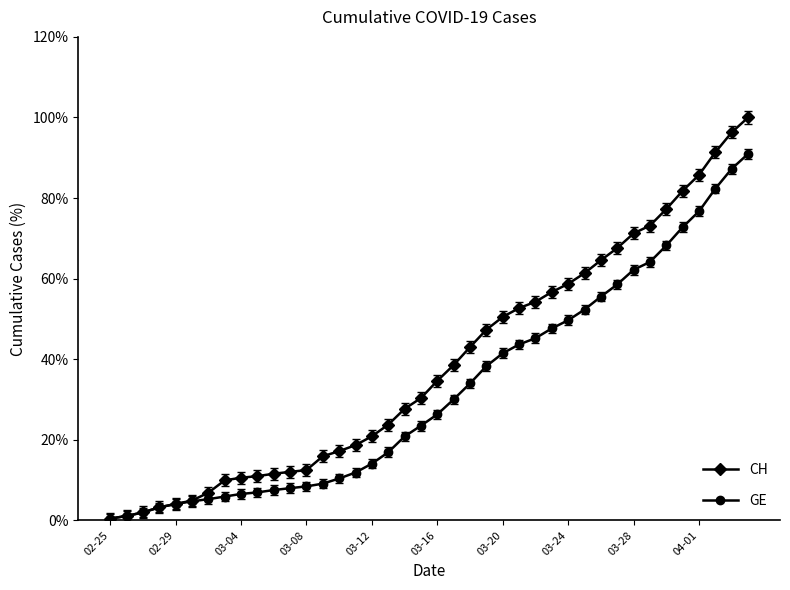

What is the maximum value shown in the chart?

100.0